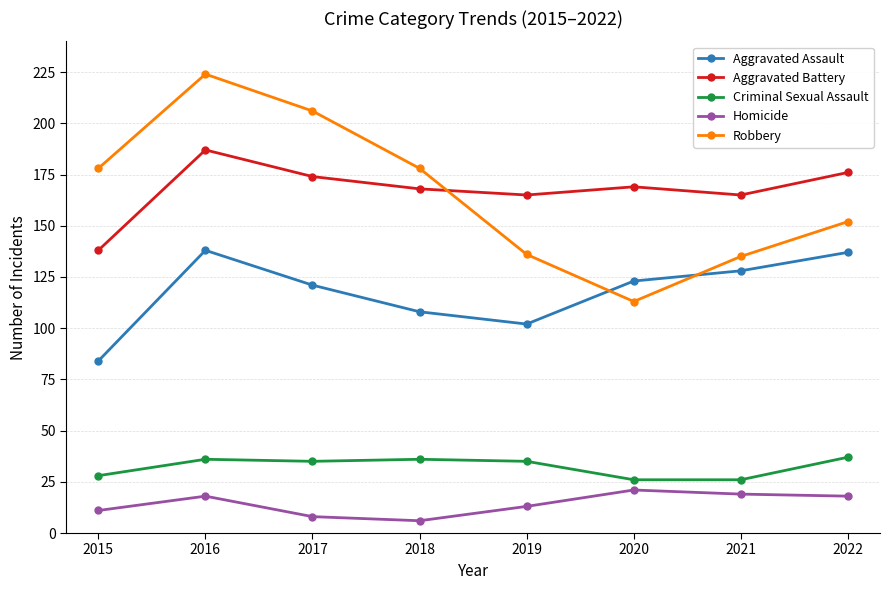

What is the difference between the Aggravated Battery values at 2015 and 2017?

36